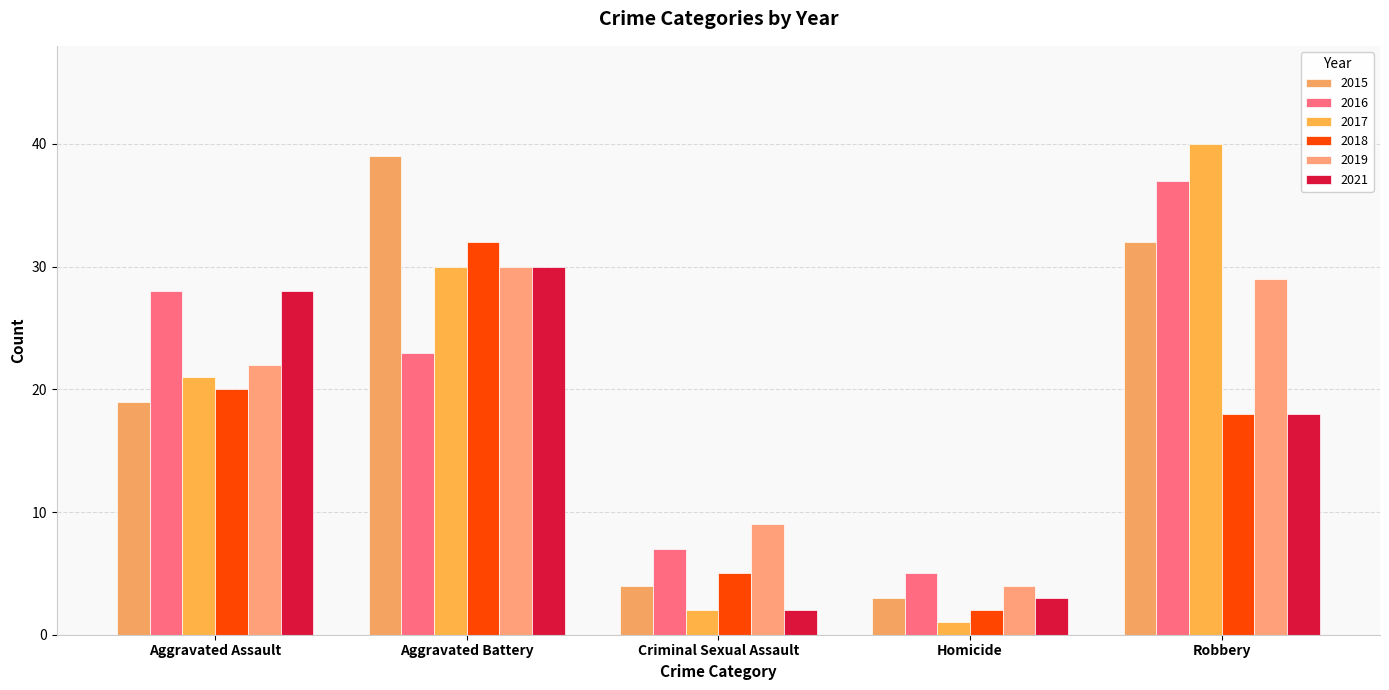

What is the difference between the 2017 values at Criminal Sexual Assault and Robbery?

38